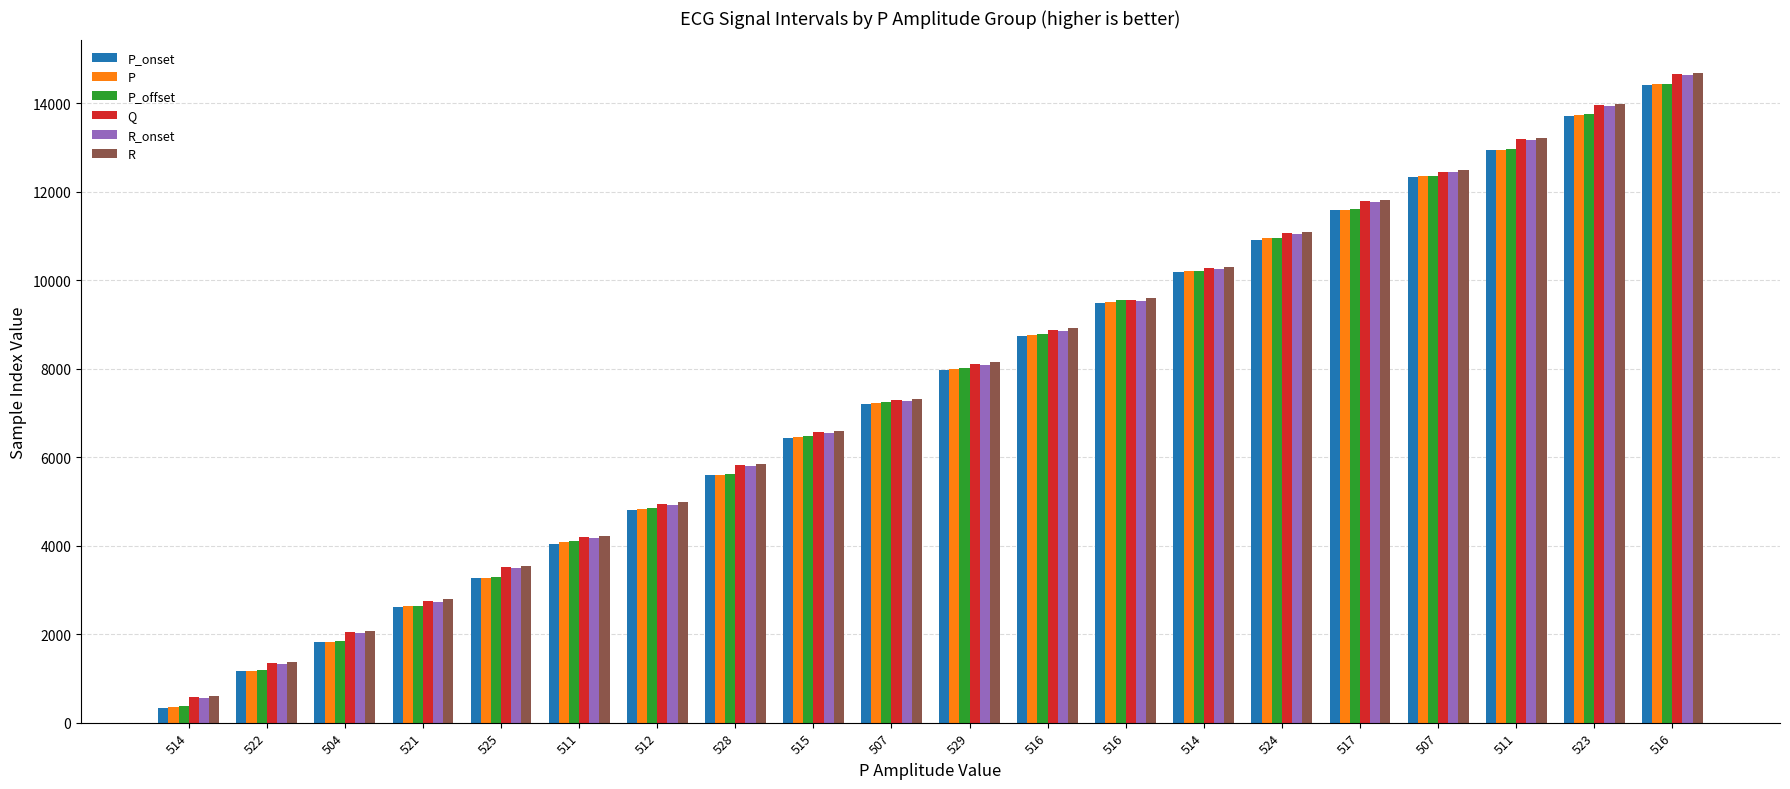

Rank the categories by P_offset value from lowest to highest.

514, 522, 504, 521, 525, 511, 512, 528, 515, 507, 529, 516, 516, 514, 524, 517, 507, 511, 523, 516